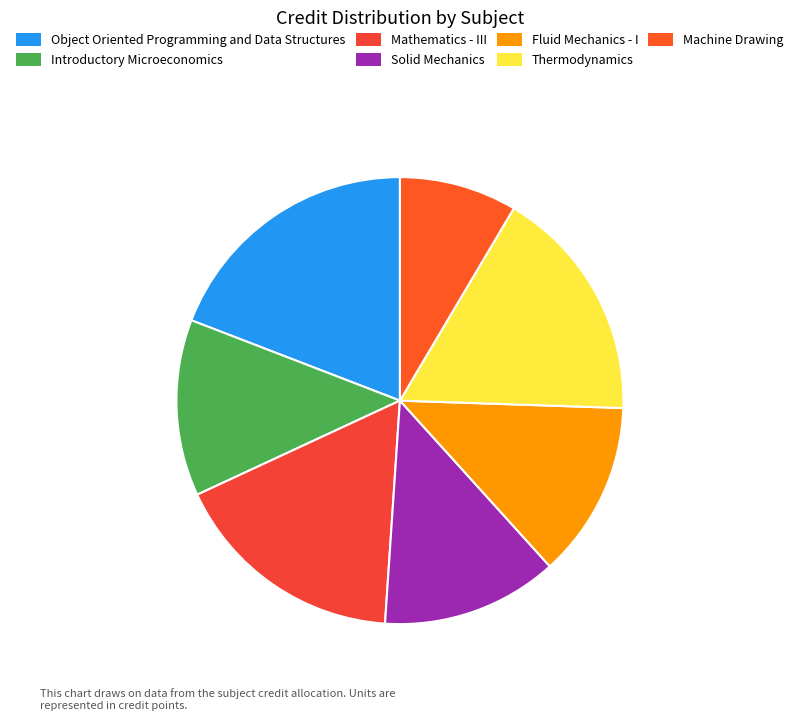

Does Thermodynamics represent more than half of the total?

No